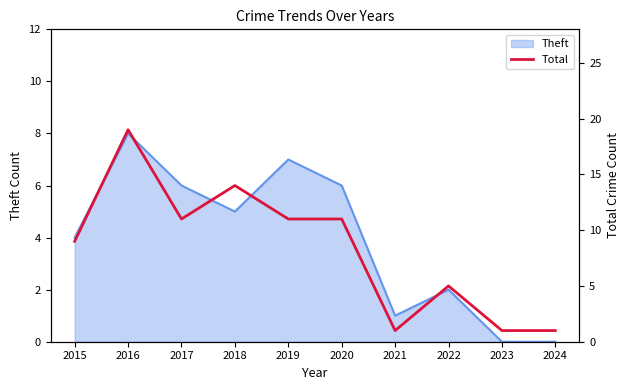

The chart shows a value of 8 at 2016. True or false?

False